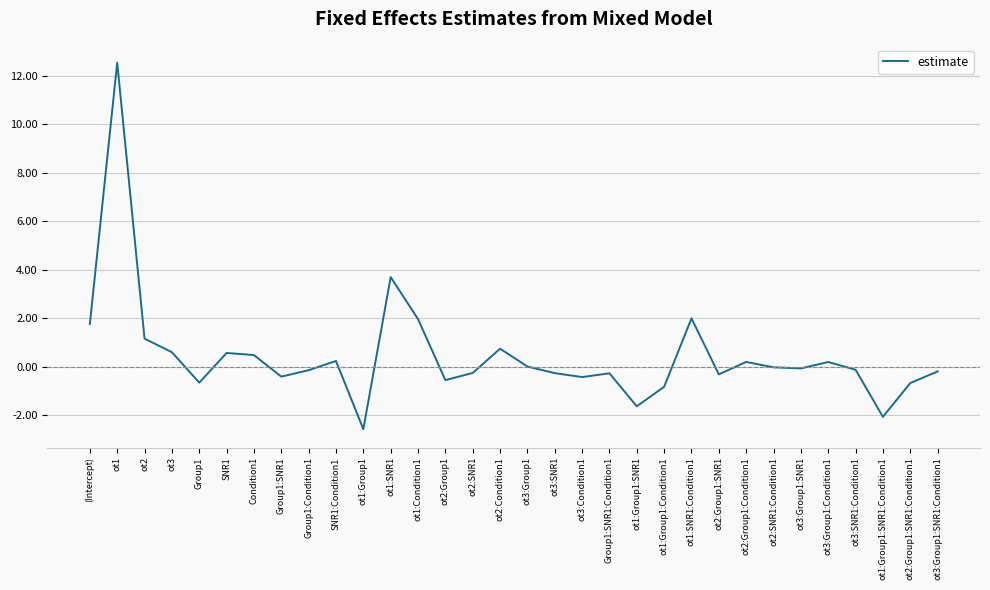

True or false: the data shows 0.5 at Condition1.

True